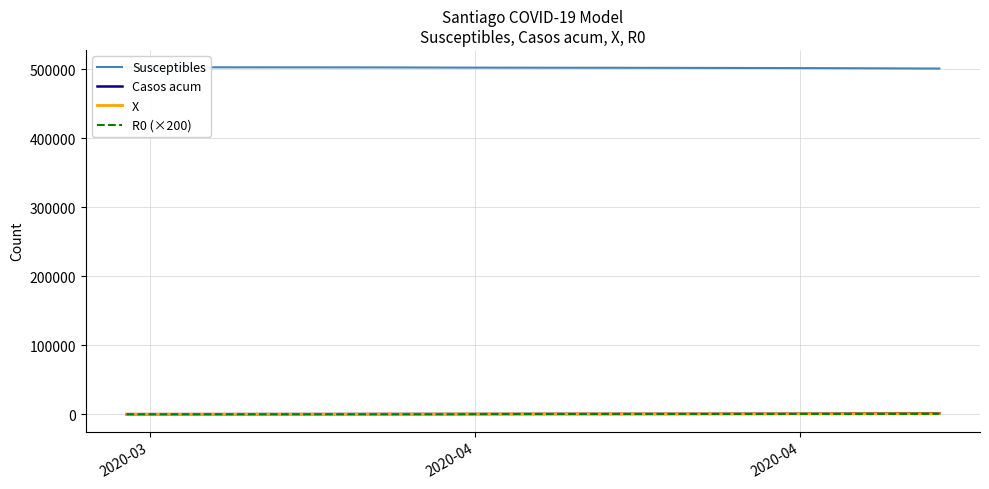

Count the number of data series in this chart.

4